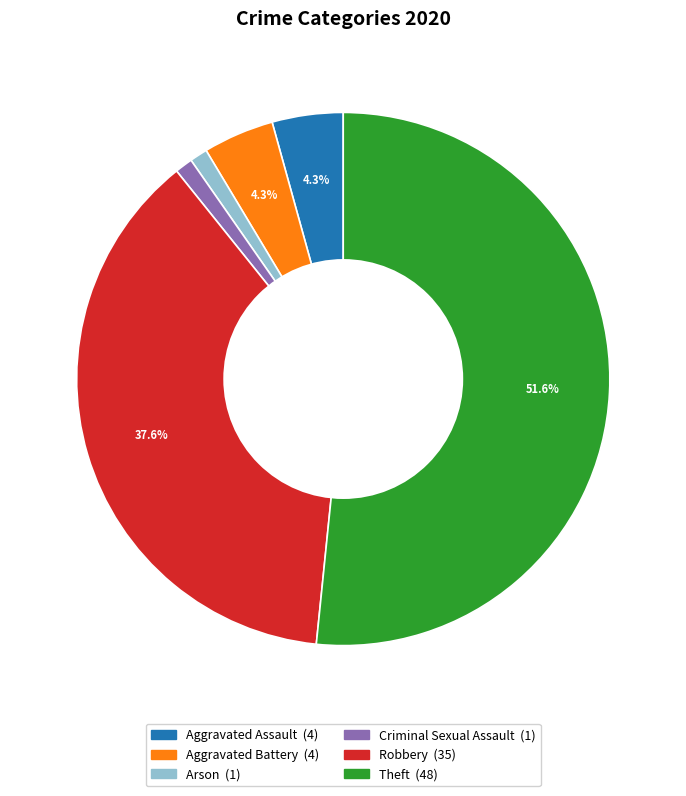

Does any single category account for the majority?

Yes